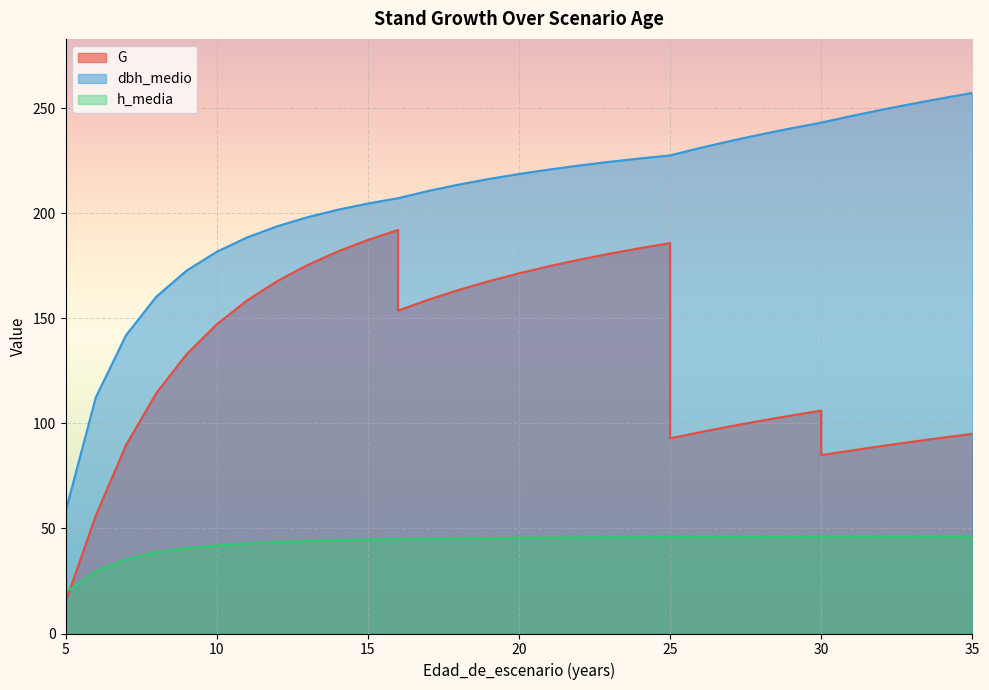

Between 28 and 32, which series saw the biggest shift?

G